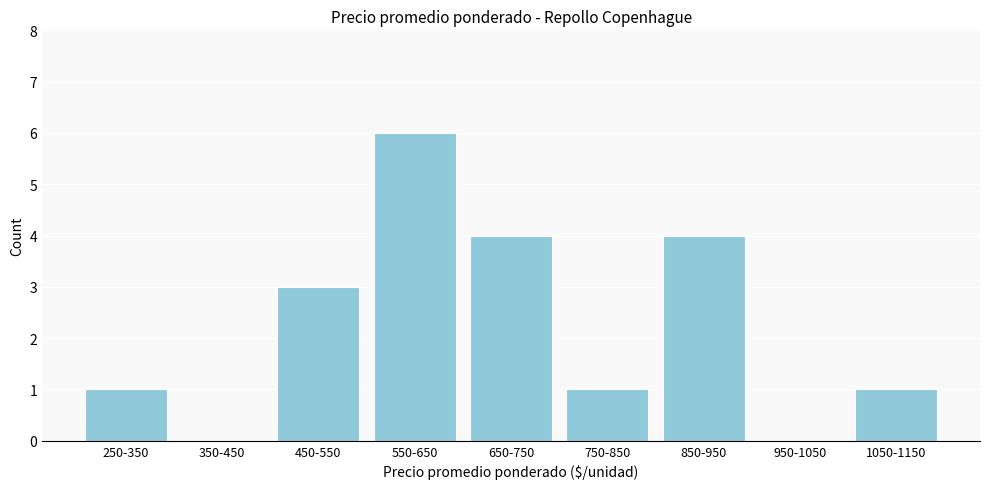

Reading right to left, what are all the values shown in this chart?

1050-1150=1	950-1050=0	850-950=4	750-850=1	650-750=4	550-650=6	450-550=3	350-450=0	250-350=1